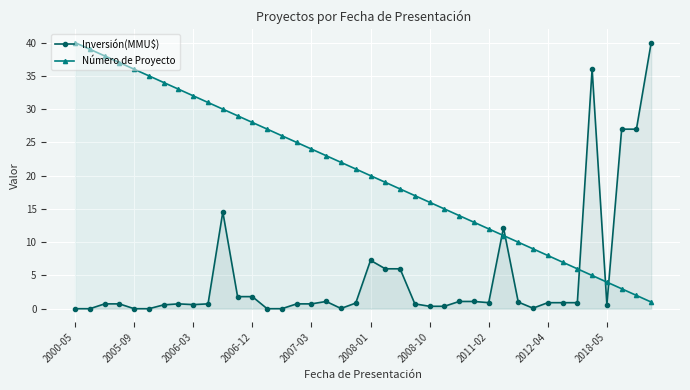

The Número de Proyecto series shows 5.0 at 35. True or false?

True